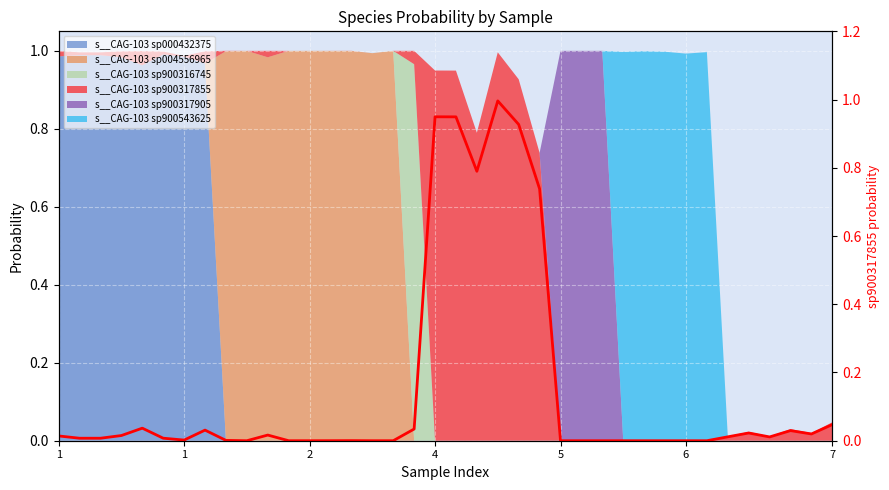

How many data points are above 0?

25